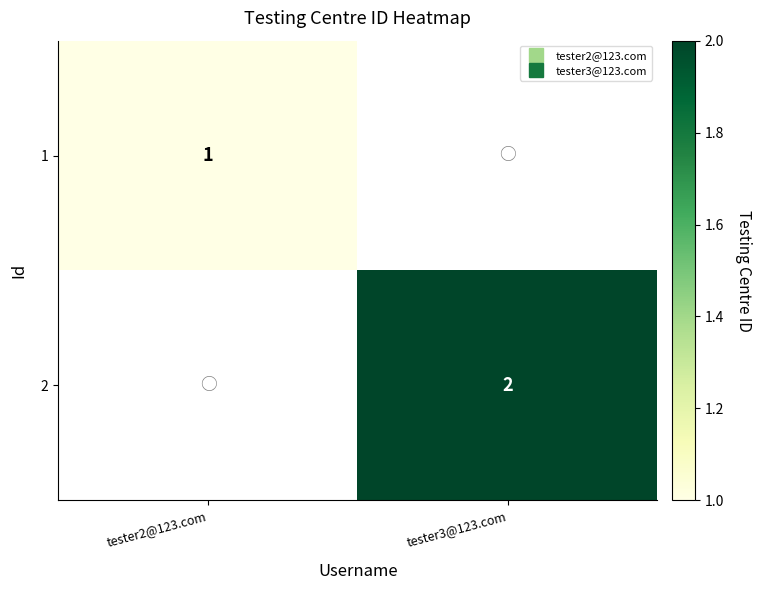

Rank the series by their average value, from lowest to highest.

1, 2